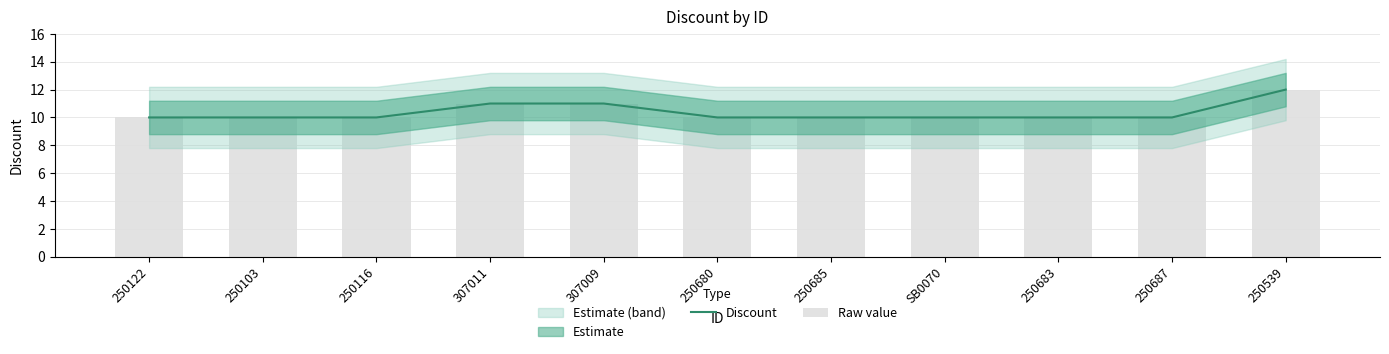

What is the sum of the Raw value values at 250122 and 250687?

20